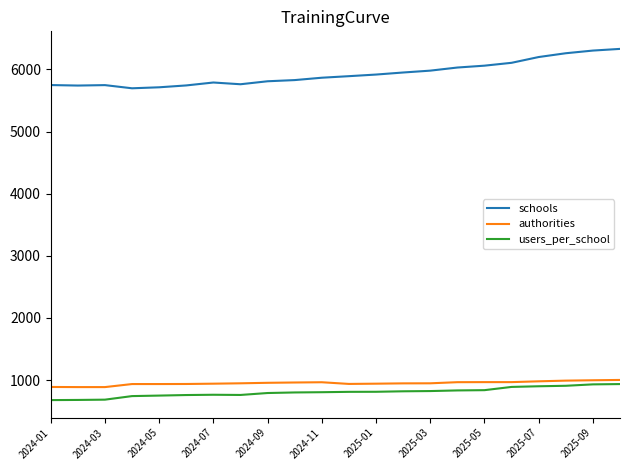

What is the difference between the maximum and minimum values in the users_per_school series?

257.9